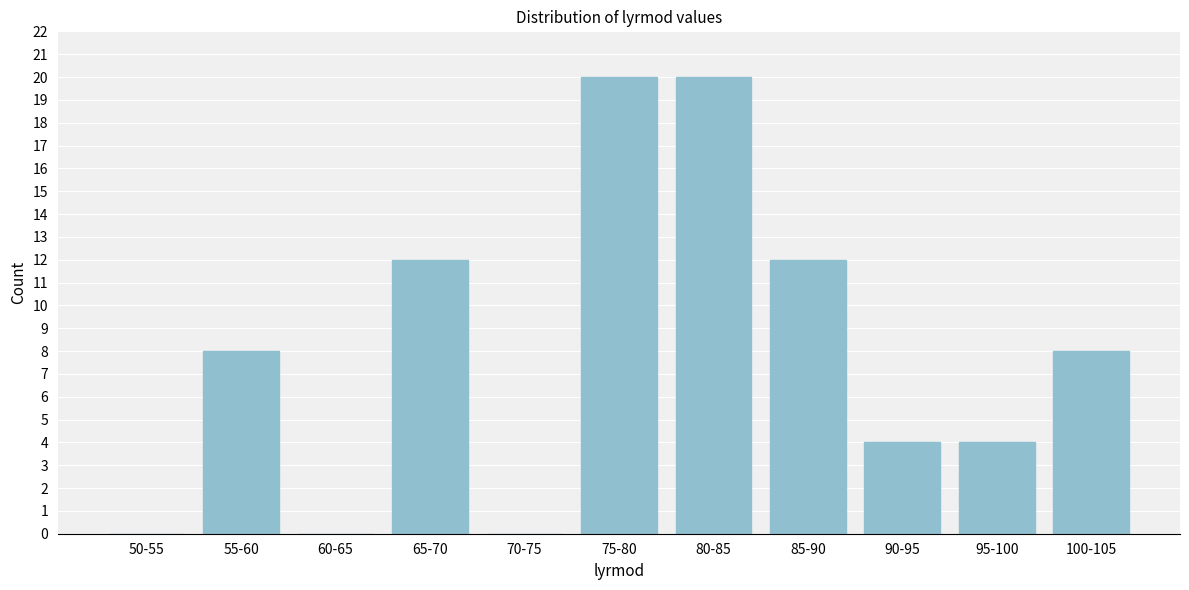

Reading right to left, transcribe all the data shown in this chart.

100-105=8	95-100=4	90-95=4	85-90=12	80-85=20	75-80=20	70-75=0	65-70=12	60-65=0	55-60=8	50-55=0